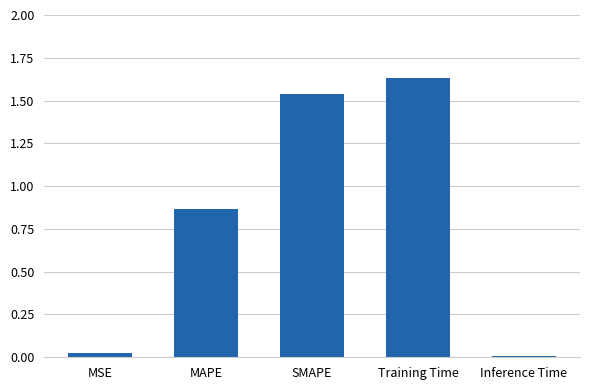

List the labels in order of value, largest first.

Training Time, SMAPE, MAPE, MSE, Inference Time